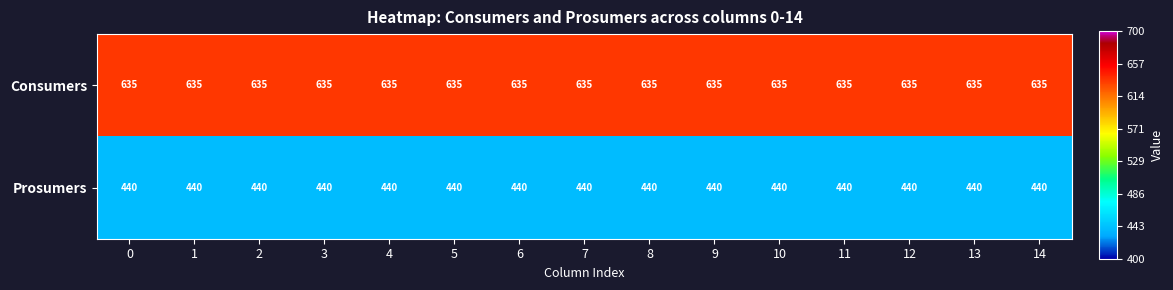

The value of Prosumers at 10 is 240. True or false?

False